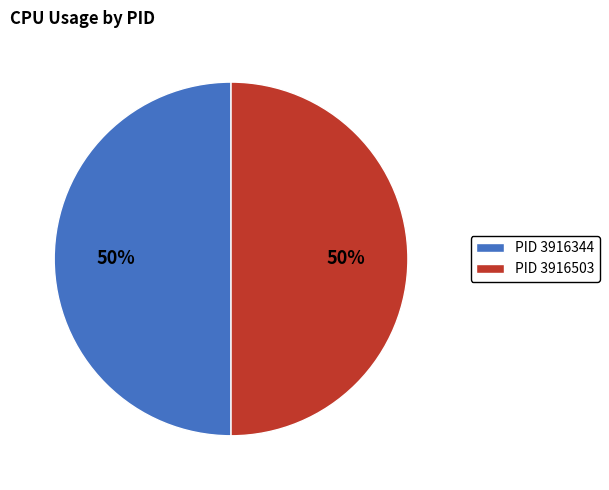

True or false: PID 3916344 accounts for 55% of the total.

False